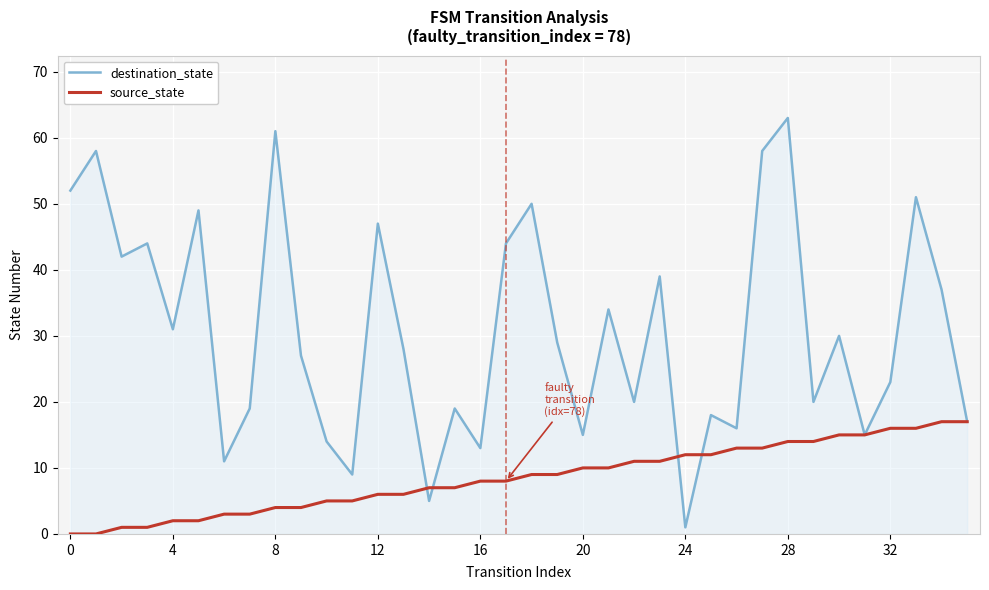

Reading left to right, list all the values displayed in this chart.

destination_state: 52	58	42	44	31	49	11	19	61	27	14	9	47	28	5	19	13	44	50	29	15	34	20	39	1	18	16	58	63	20	30	15	23	51	37	17
source_state: 0	0	1	1	2	2	3	3	4	4	5	5	6	6	7	7	8	8	9	9	10	10	11	11	12	12	13	13	14	14	15	15	16	16	17	17